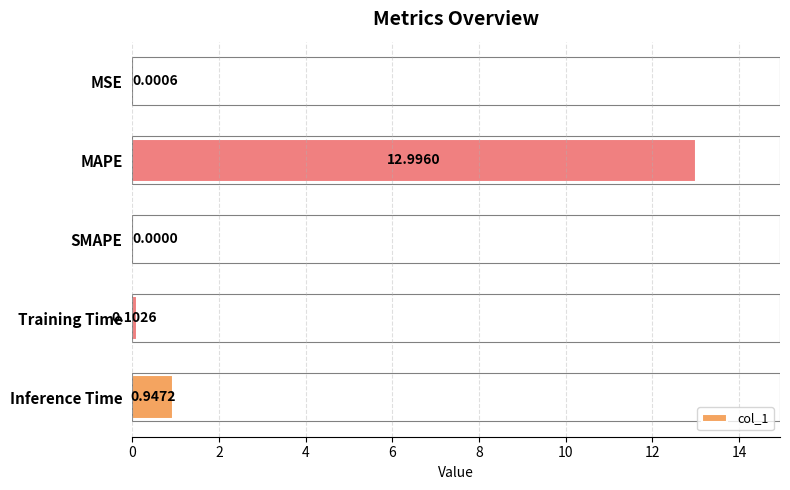

Which label corresponds to the largest value in the chart?

MAPE